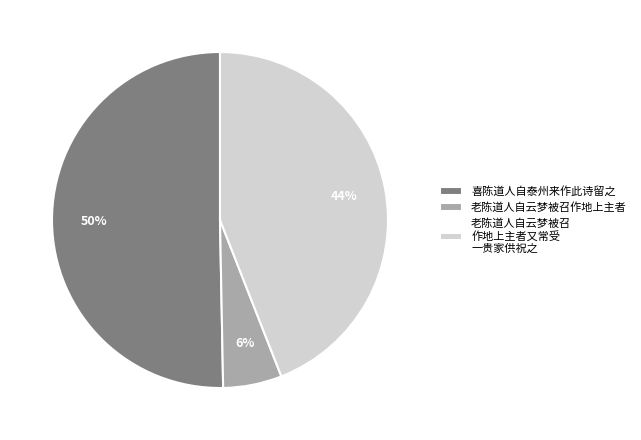

What percentage is the 老陈道人自云梦被召作地上主者 slice, to the nearest percent?

6%